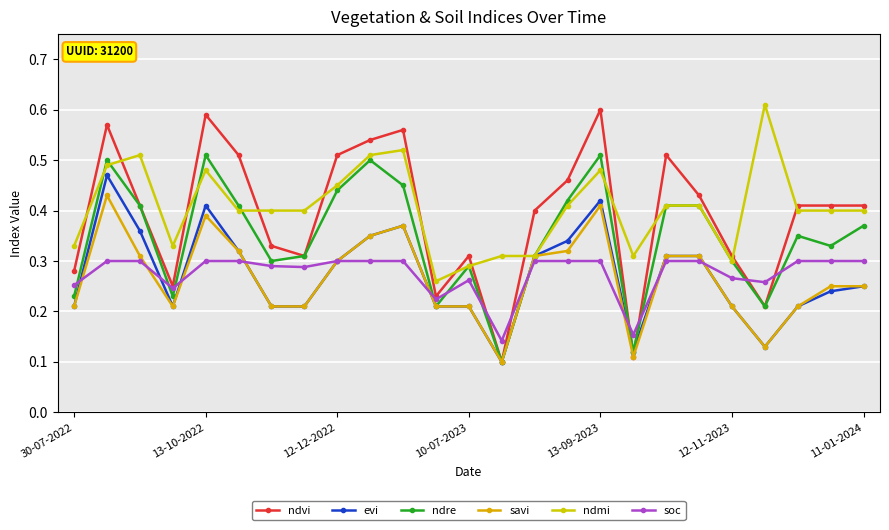

Rank the categories by ndvi value from lowest to highest.

13, 17, 21, 11, 10-07-2023, 30-07-2022, 7, 12, 20, 11-01-2024, 14, 12-12-2022, 22, 23, 24, 19, 15, 12-11-2023, 8, 18, 9, 10, 13-10-2022, 13-09-2023, 16